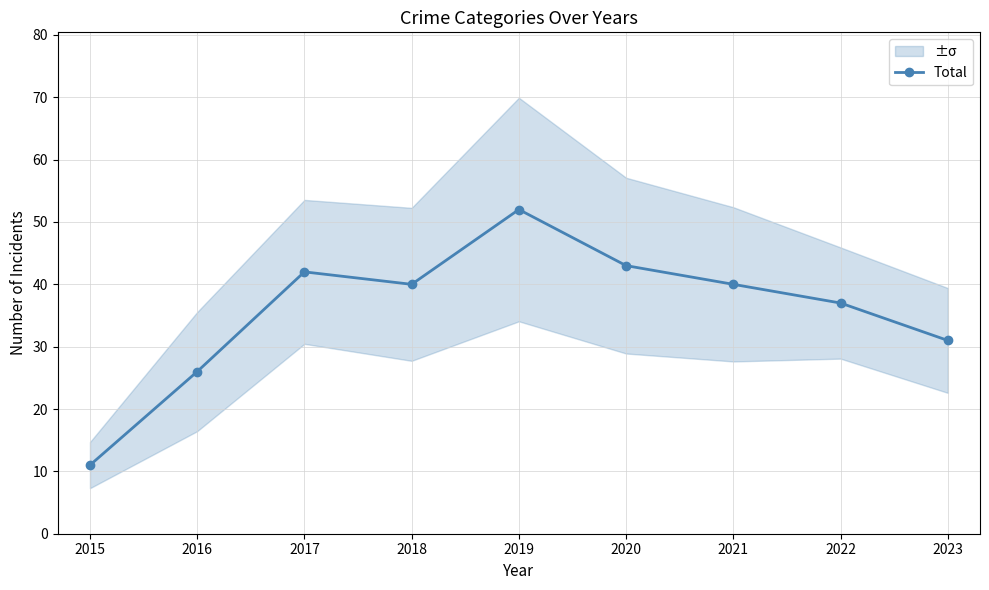

What is the difference between the maximum and minimum values?

41